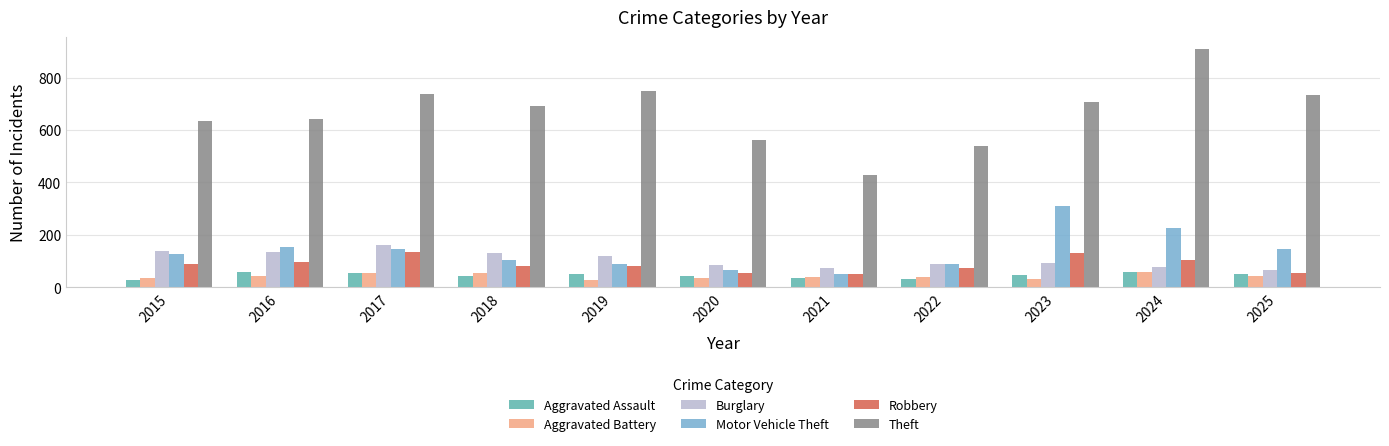

Between 2023 and 2025, which series saw the biggest shift?

Motor Vehicle Theft